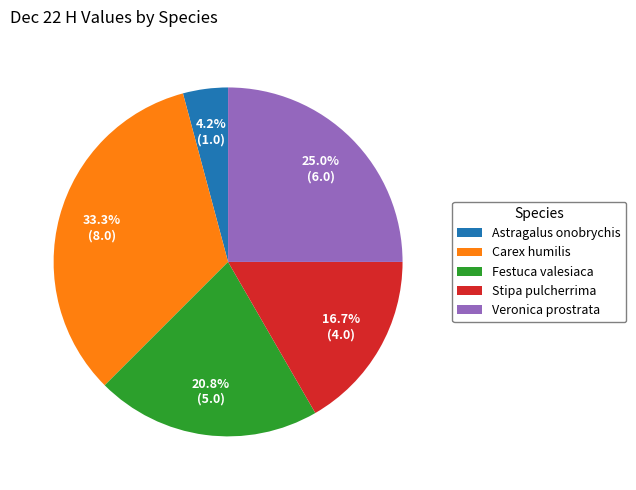

What is the total percentage of Stipa pulcherrima and Carex humilis?

50.0%